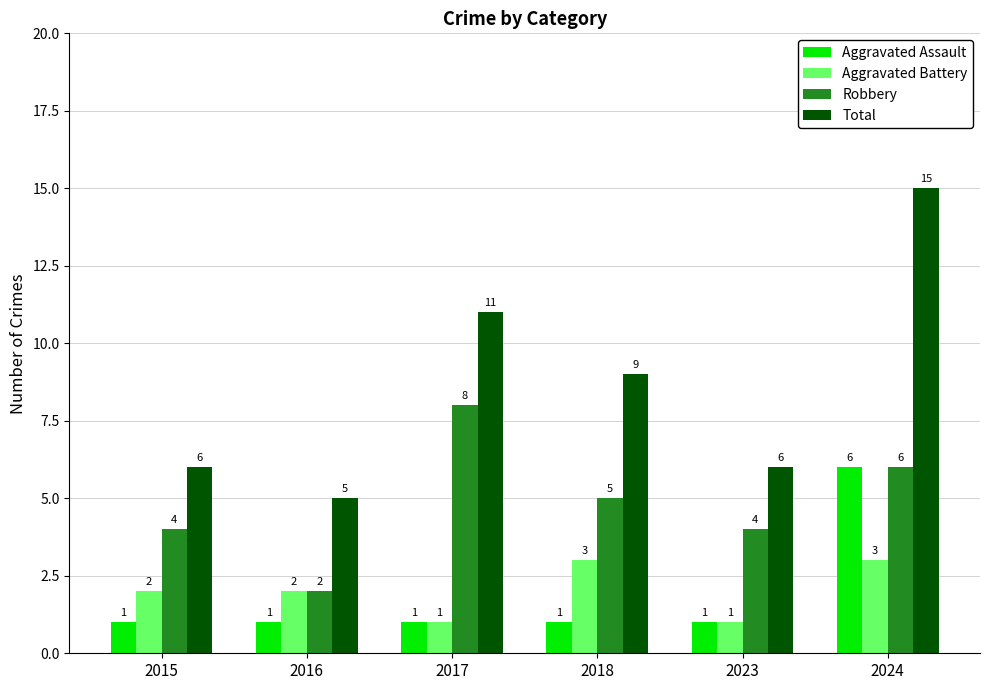

Is the value of Total at 2018 greater than the value of Aggravated Battery at 2016?

Yes